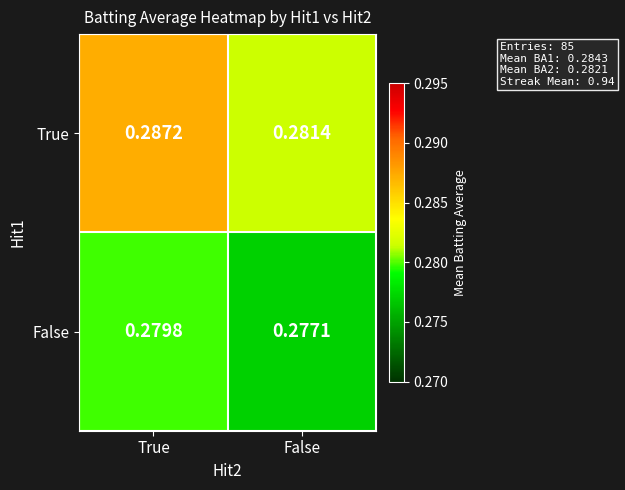

Which category has the highest value in the True series?

True